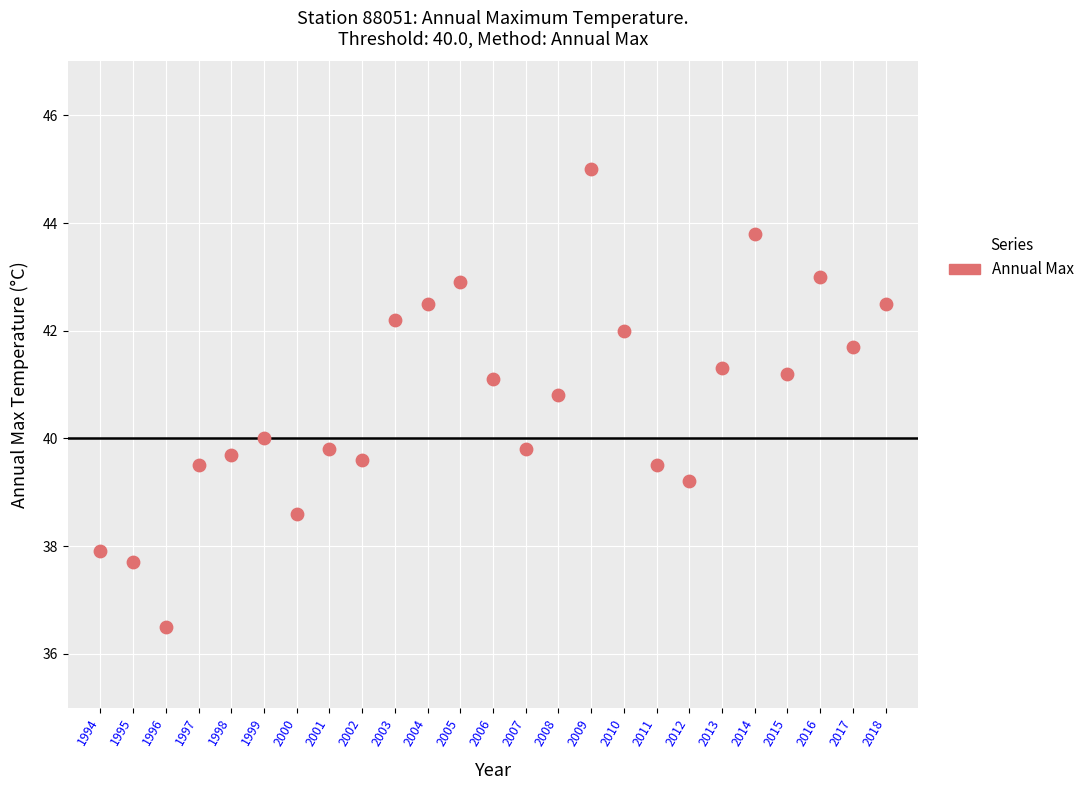

What is the range of Y values (max minus min)?

8.5